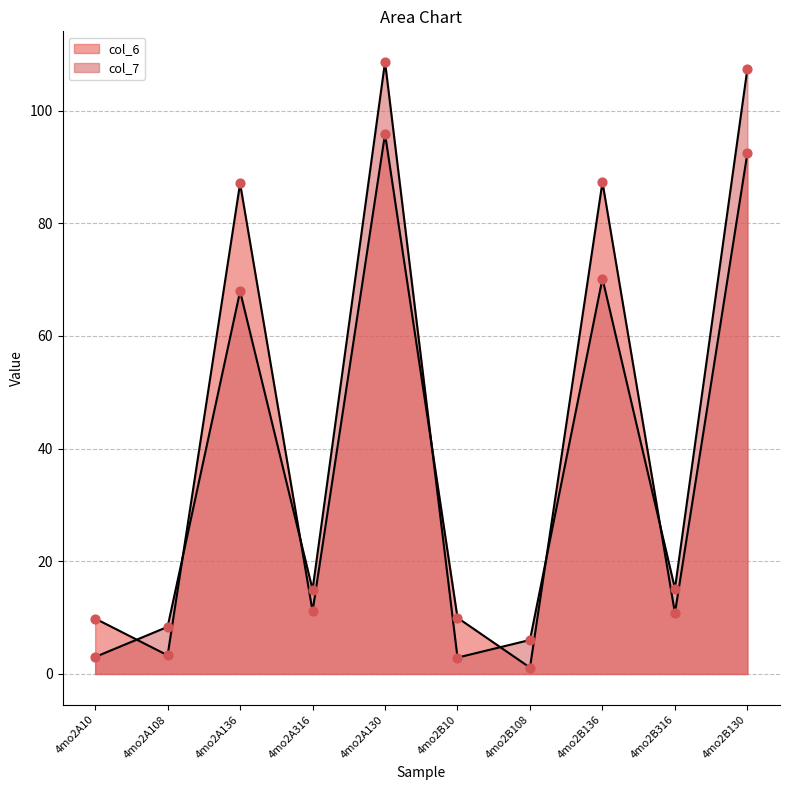

At which category is the sum across all series the highest?

4mo2A130